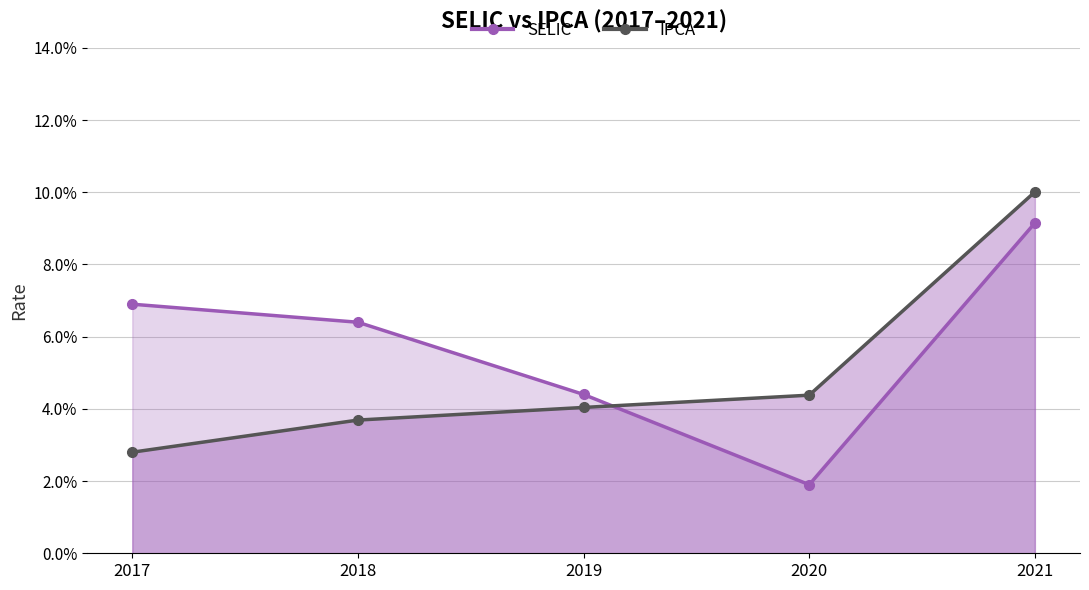

What is the total value across all series at 2018?

0.1